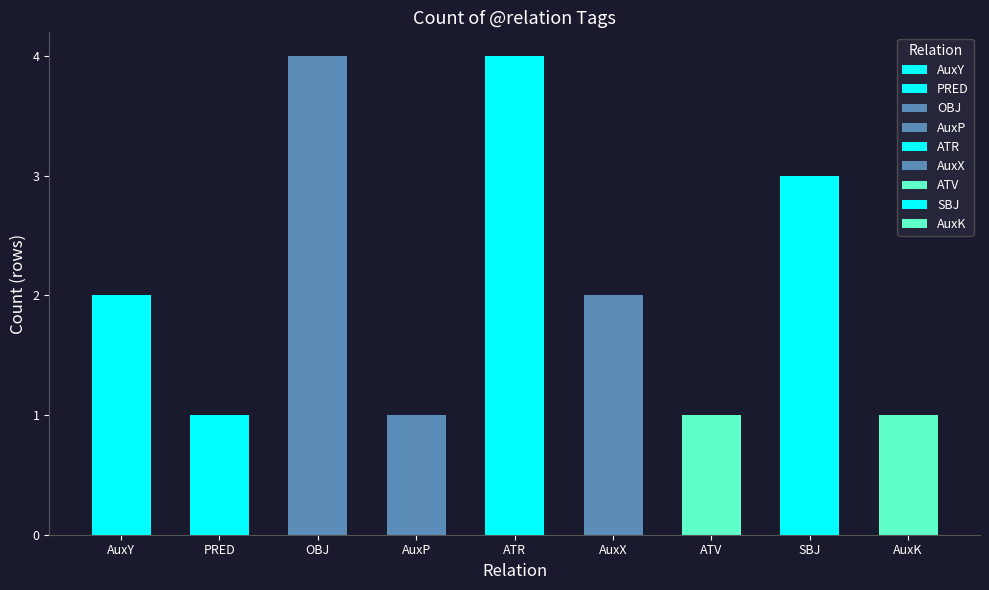

What is the maximum value shown in the chart?

4